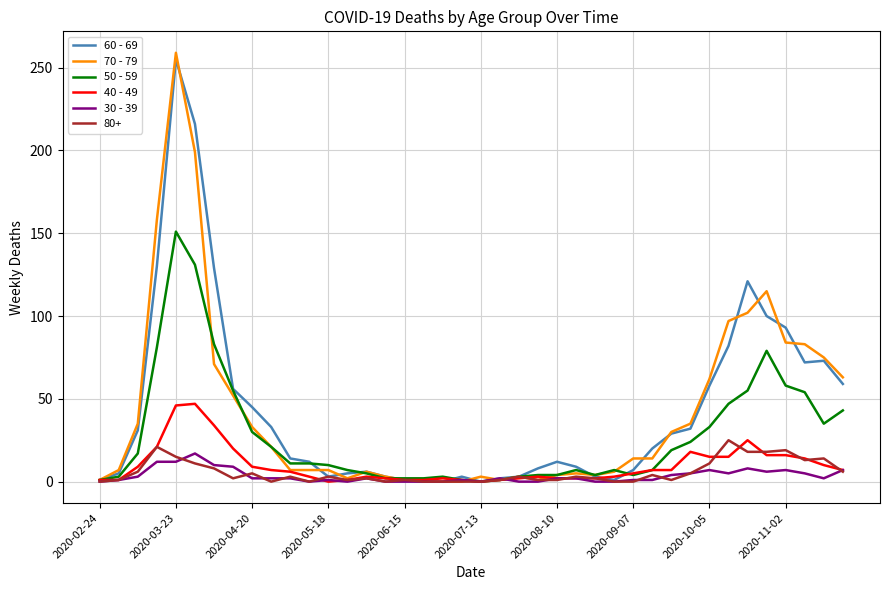

Which series has the largest range (max minus min)?

70 - 79